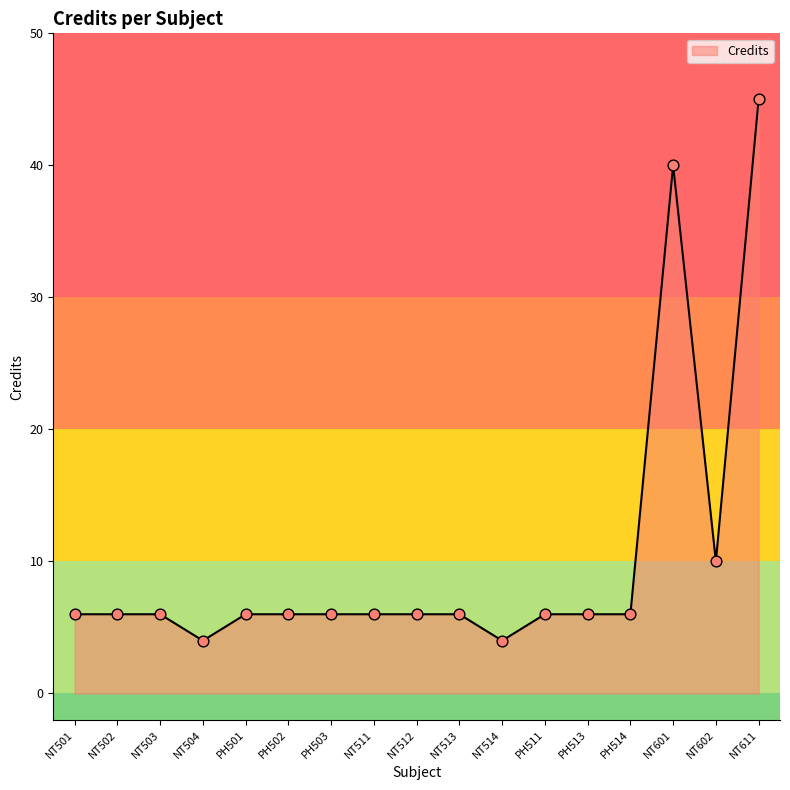

Which has a higher value, PH511 or NT611?

NT611